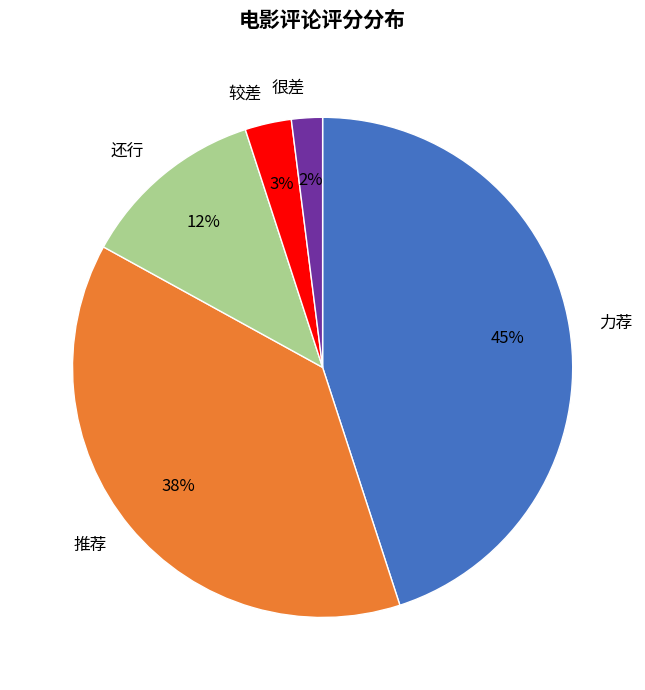

To the nearest percent, what is the combined percentage of 还行 and 推荐?

50%